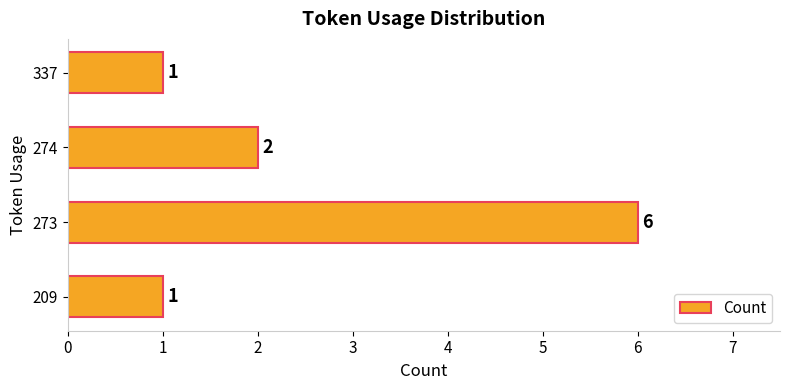

What is the sum of the values at 209 and 273?

7